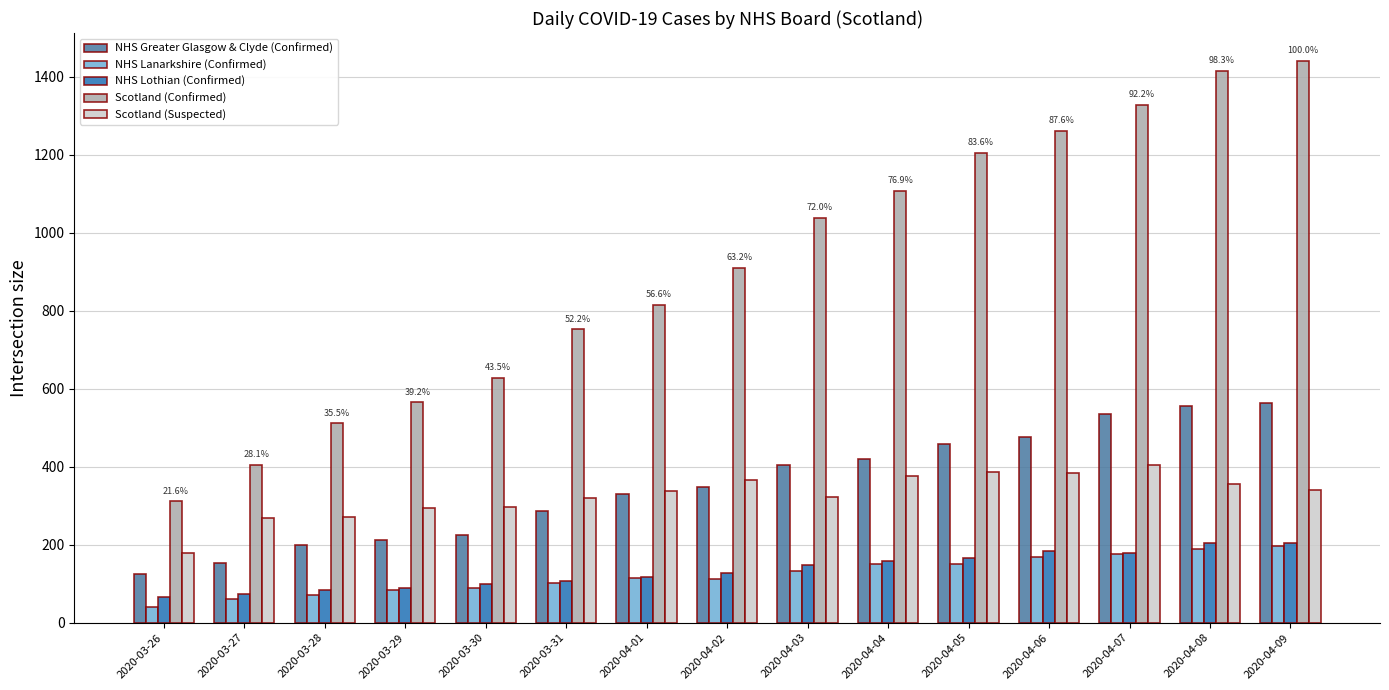

What is the average value of the Scotland (Confirmed) series?

913